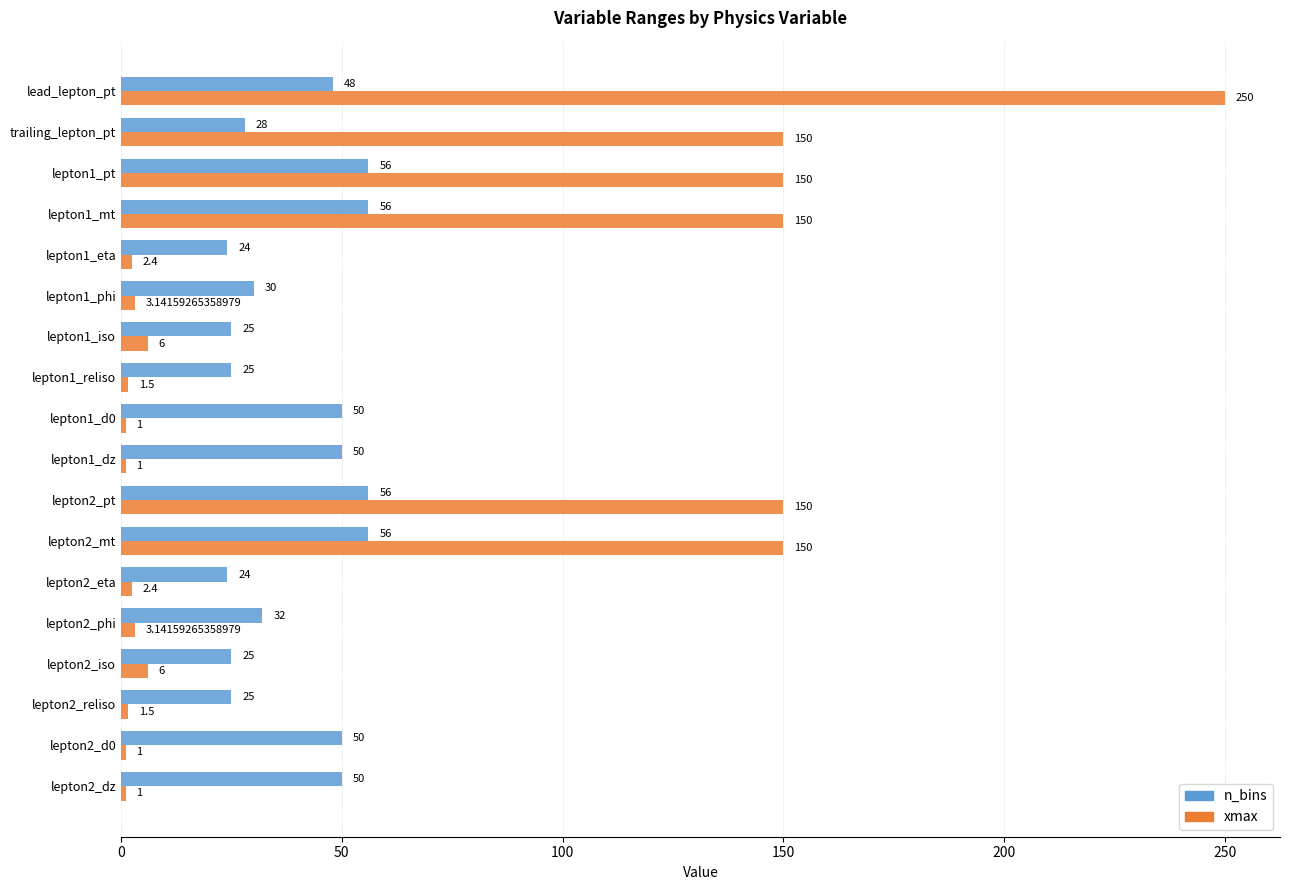

What is the average value of the n_bins series?

39.4